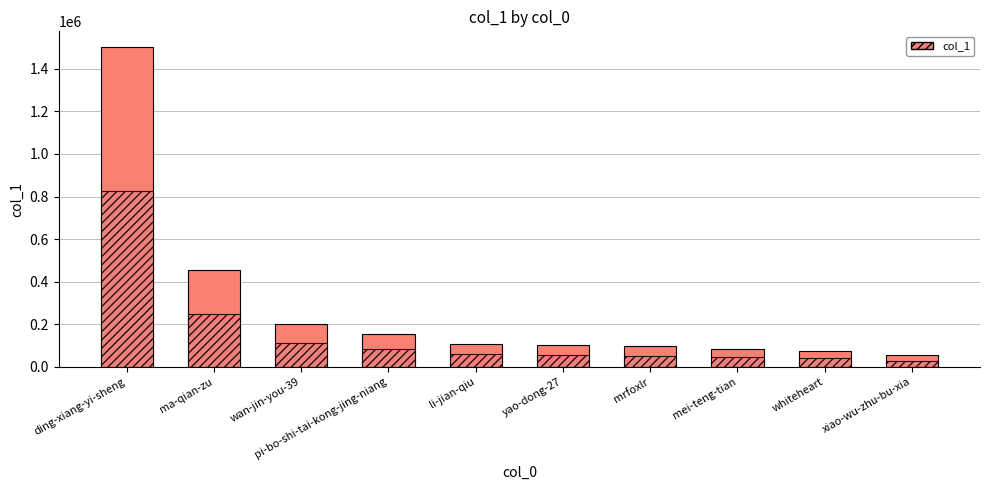

The col_1 series shows 33001.9 at yao-dong-27. True or false?

False